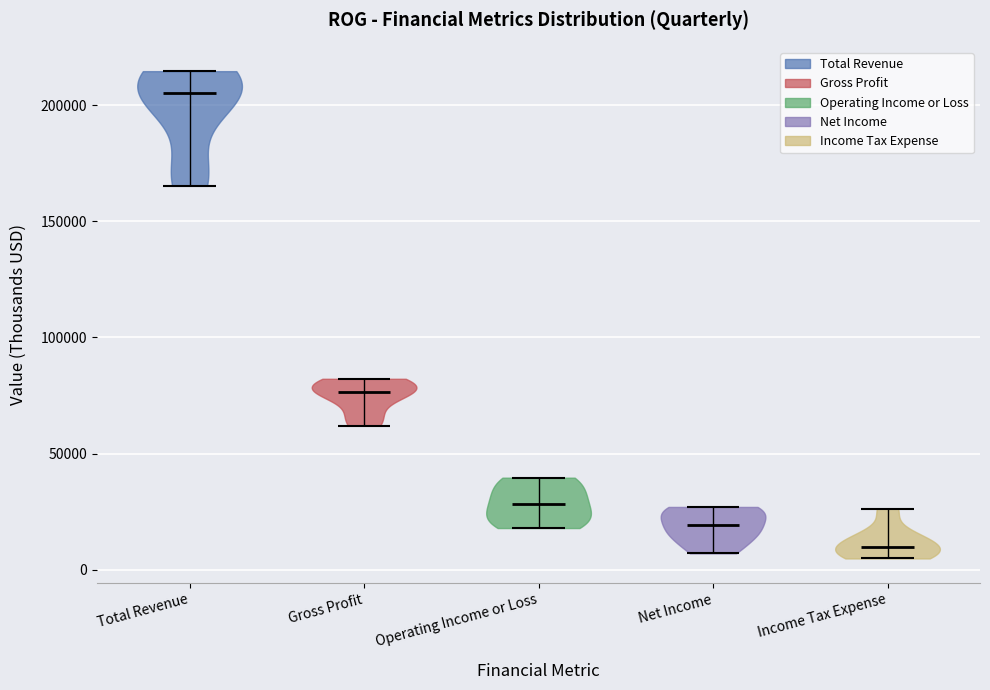

Which violin has the highest median line?

Total Revenue